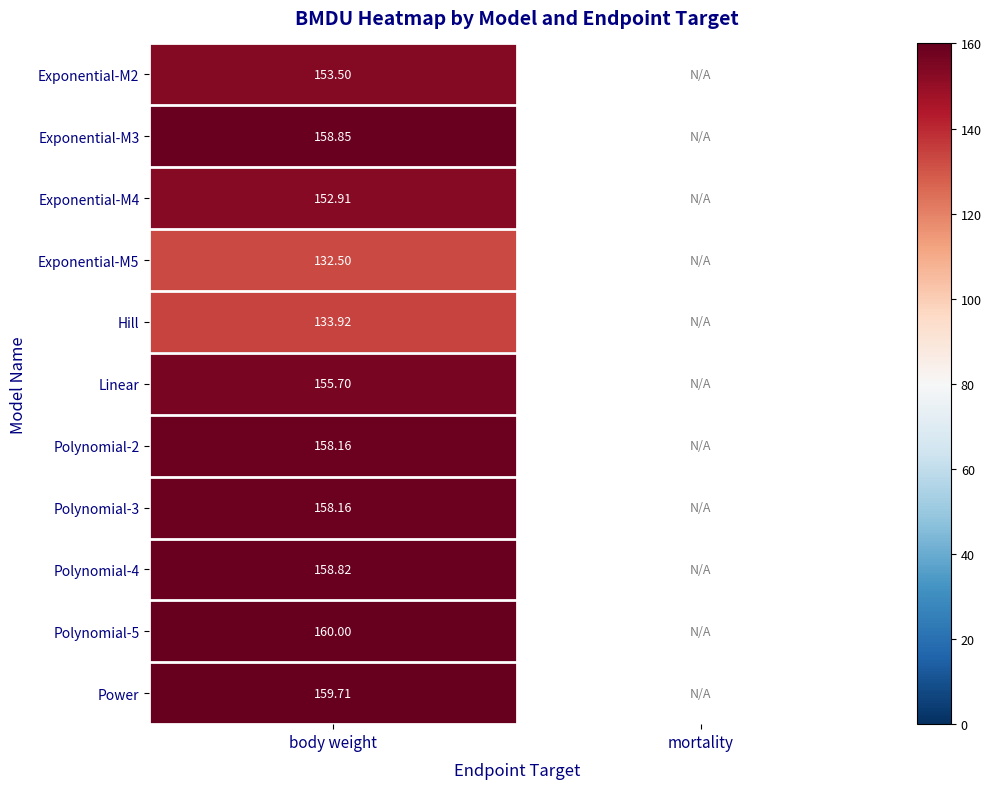

Rank the categories by Polynomial-2 value from highest to lowest.

body weight, mortality